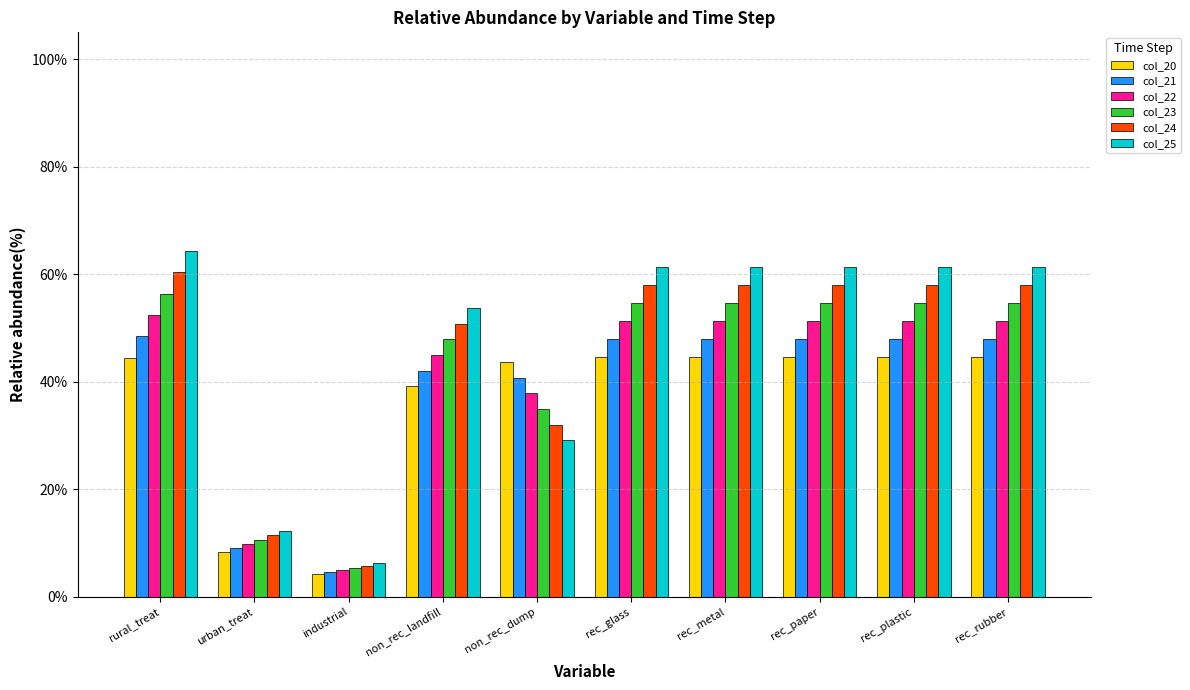

What are all the series names shown in the legend?

col_20, col_21, col_22, col_23, col_24, col_25